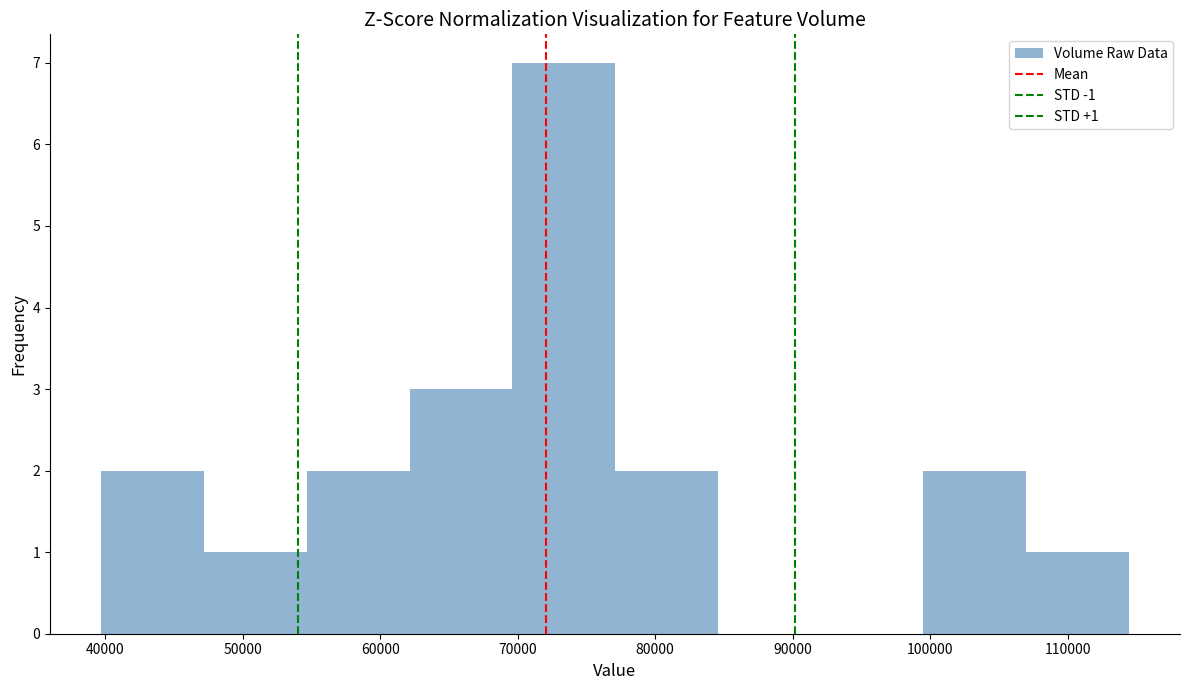

Which range on the x-axis has the tallest bar?

70000 to 77000